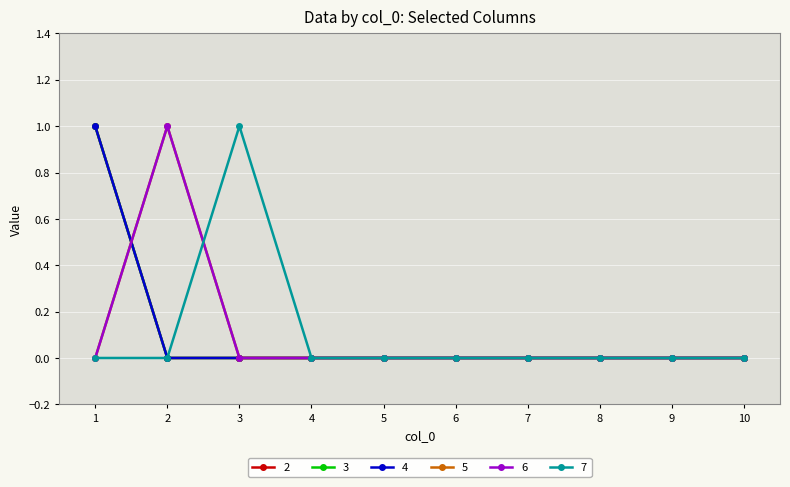

Reading right to left, list all the values displayed in this chart.

2: 0	0	0	0	0	0	0	0	0	1
3: 0	0	0	0	0	0	0	0	0	1
4: 0	0	0	0	0	0	0	0	0	1
5: 0	0	0	0	0	0	0	0	1	0
6: 0	0	0	0	0	0	0	0	1	0
7: 0	0	0	0	0	0	0	1	0	0